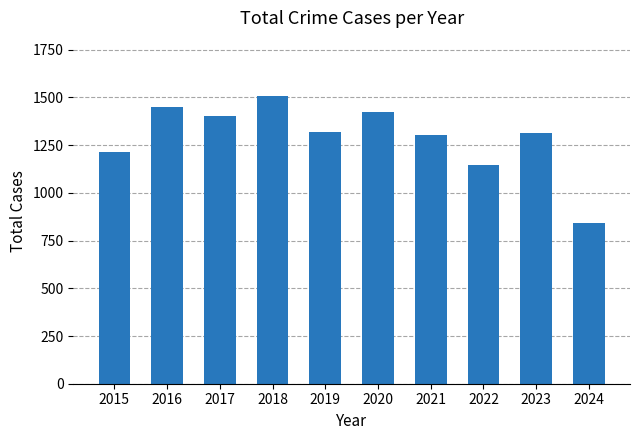

What value does the data have at 2016, to the nearest 10?

1450